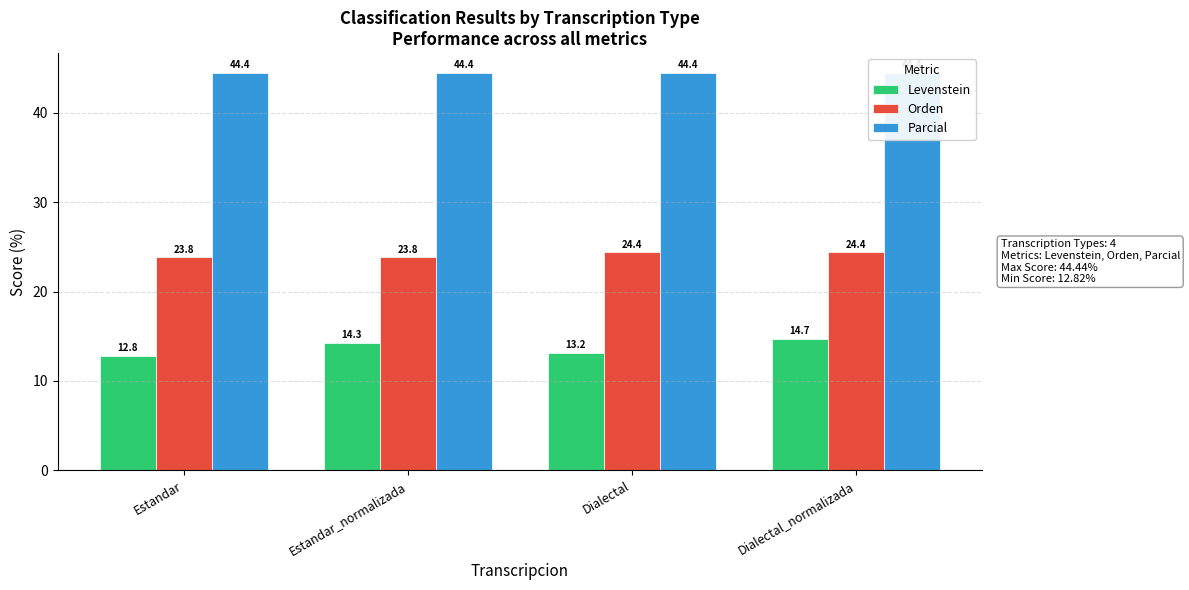

At how many categories does at least one series exceed 22?

4